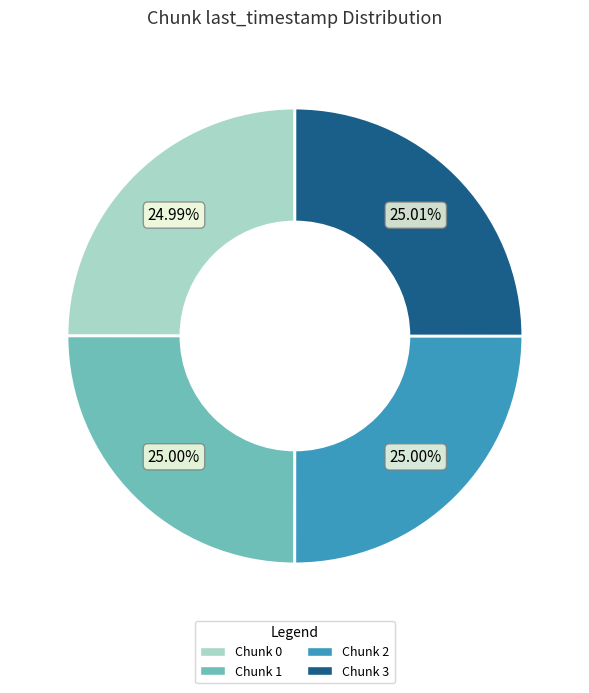

Approximately how many times larger is the value at Chunk 1 compared to Chunk 2?

1.0